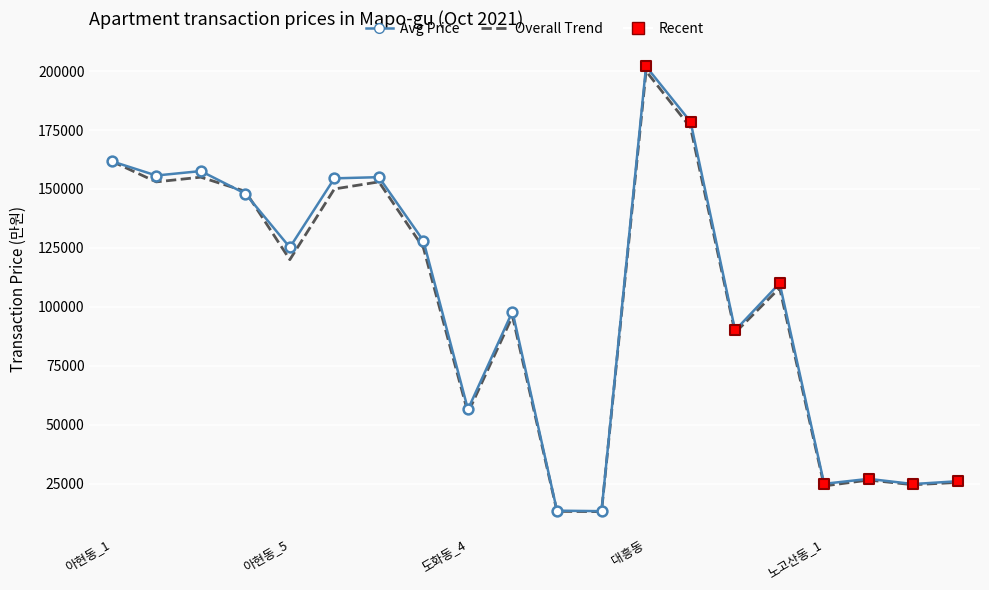

At how many categories does at least one series exceed 19063?

18